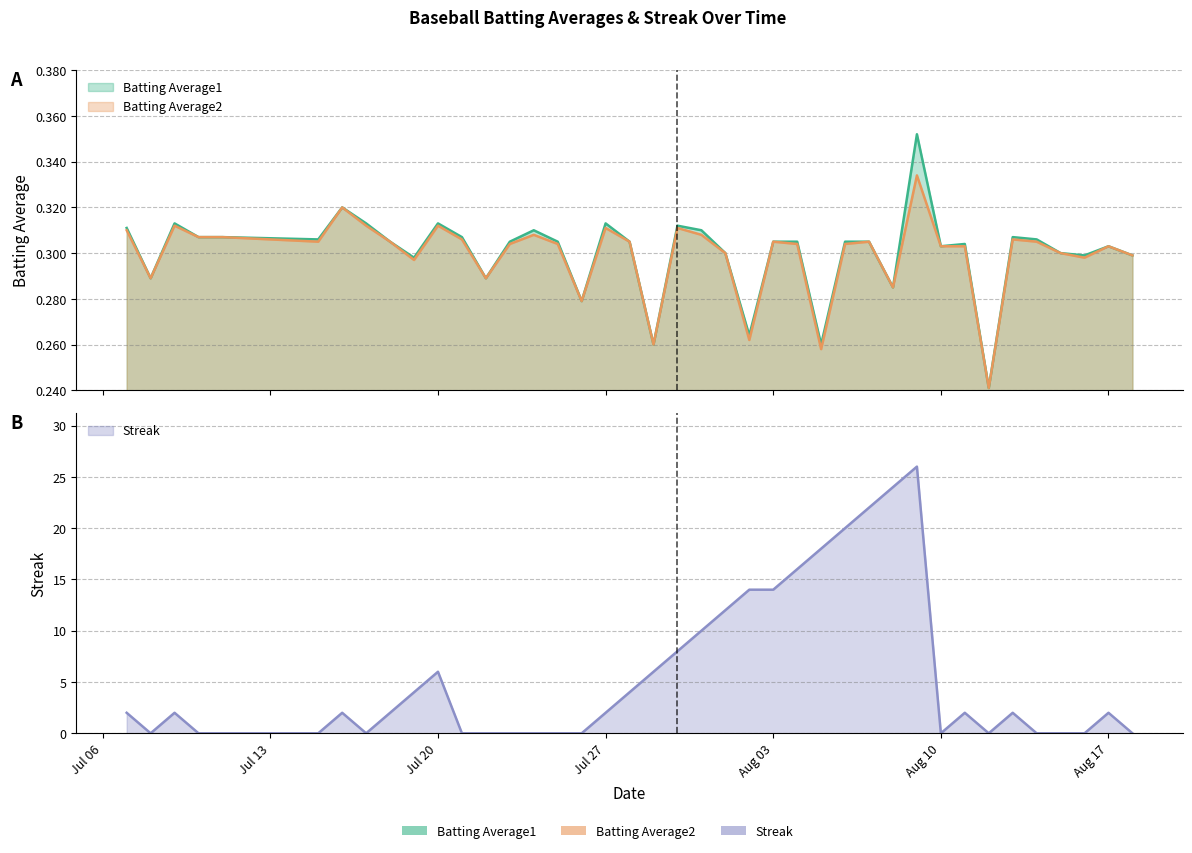

True or false: Batting Average1 and Streak cross at least once.

True